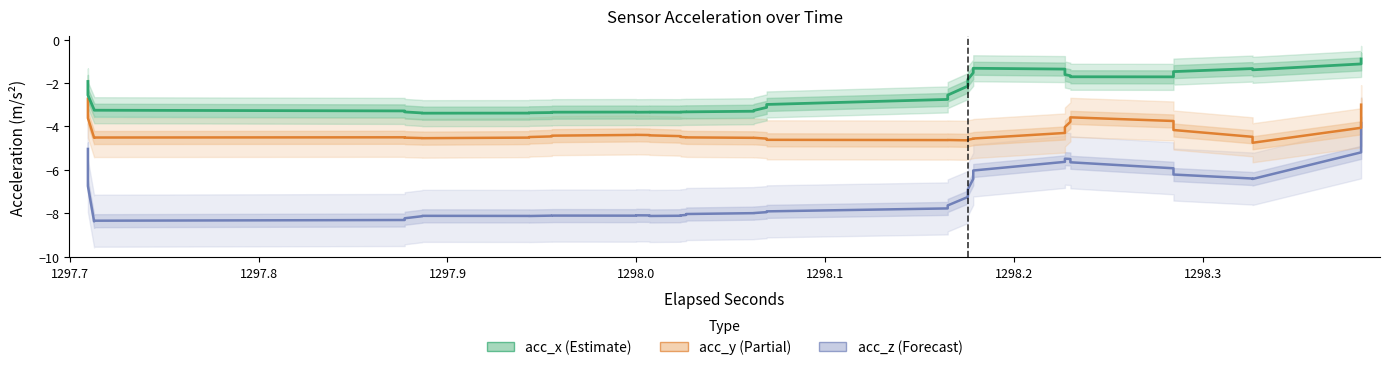

At how many categories does at least one series exceed -5?

40